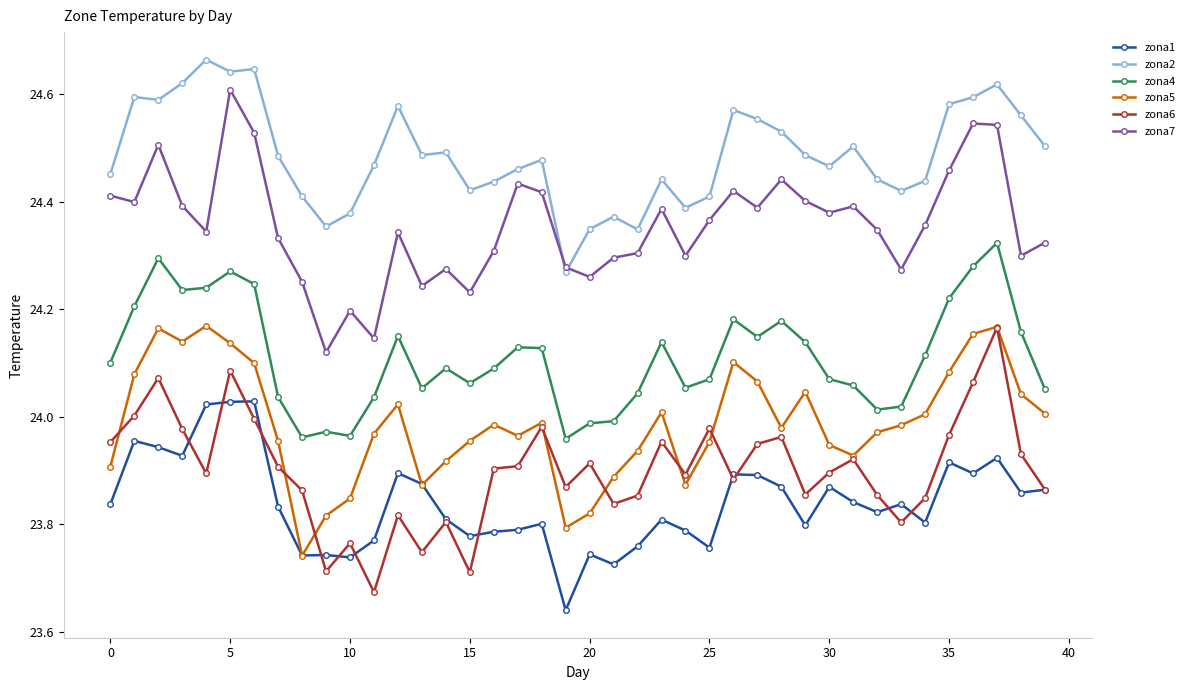

True or false: zona1 and zona4 intersect in this chart.

False